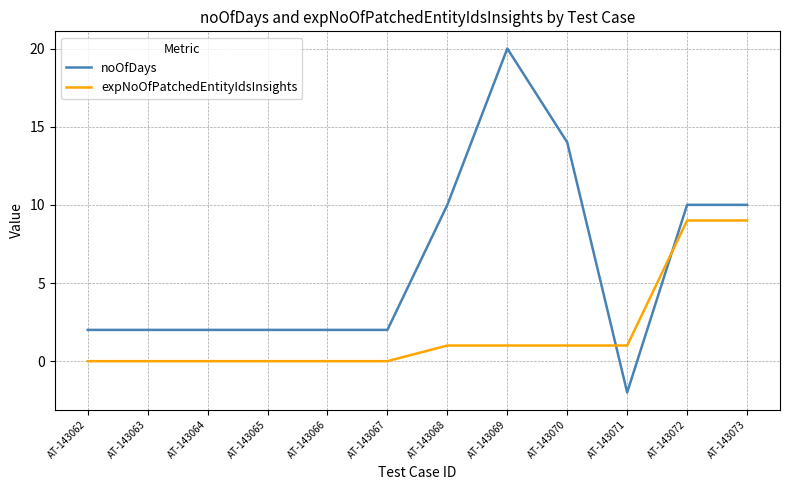

What is the difference between the maximum and minimum values in the expNoOfPatchedEntityIdsInsights series?

9